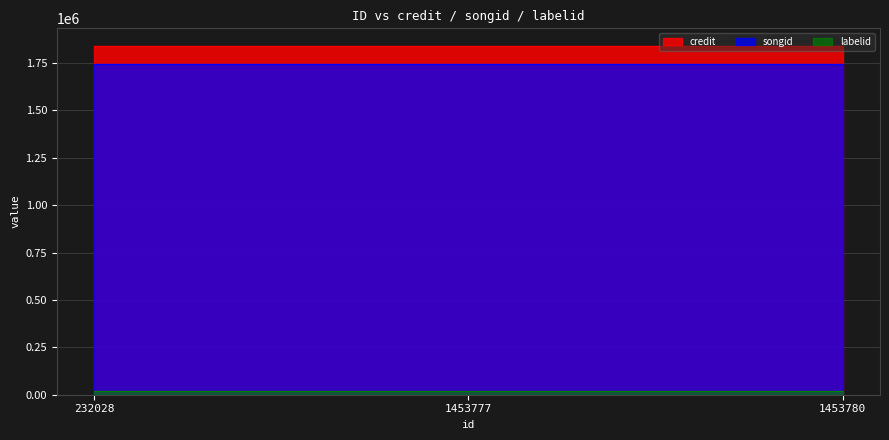

Which series has the largest total across all categories?

credit